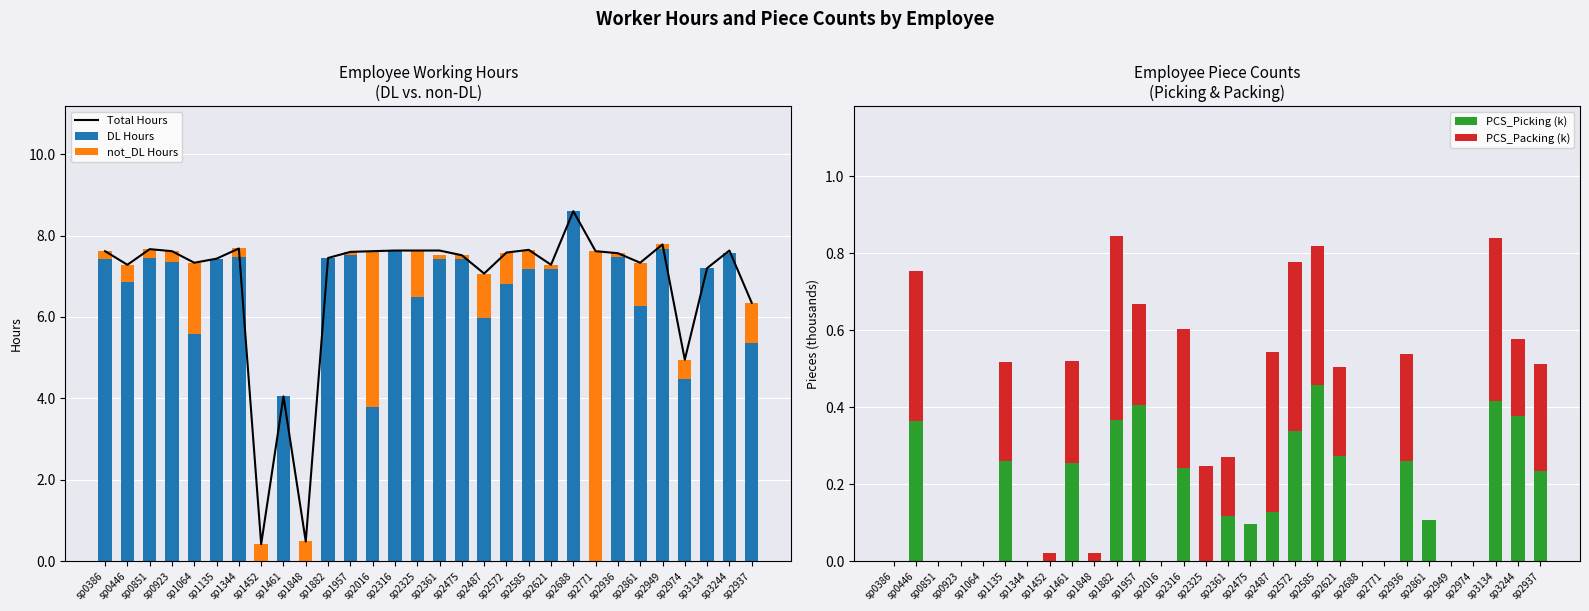

At sp2937, list the series in order from smallest to largest.

PCS_Picking (k), PCS_Packing (k), not_DL Hours, DL Hours, Total Hours